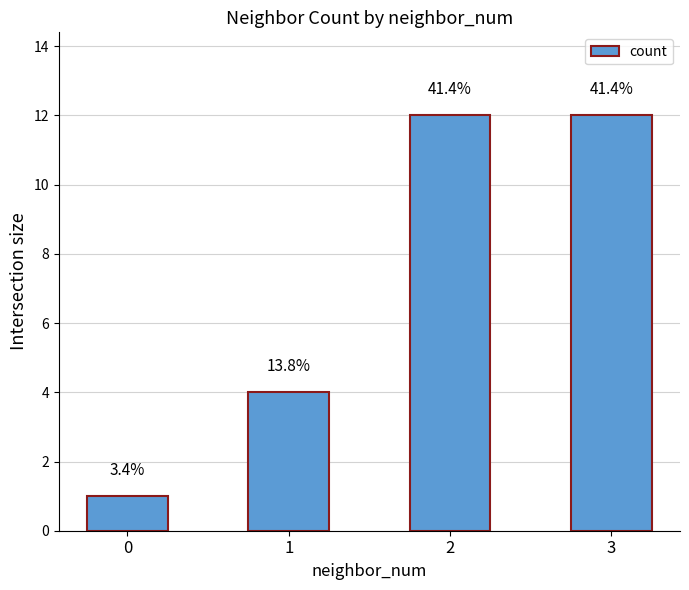

The chart shows a value of 7 at 2. True or false?

False